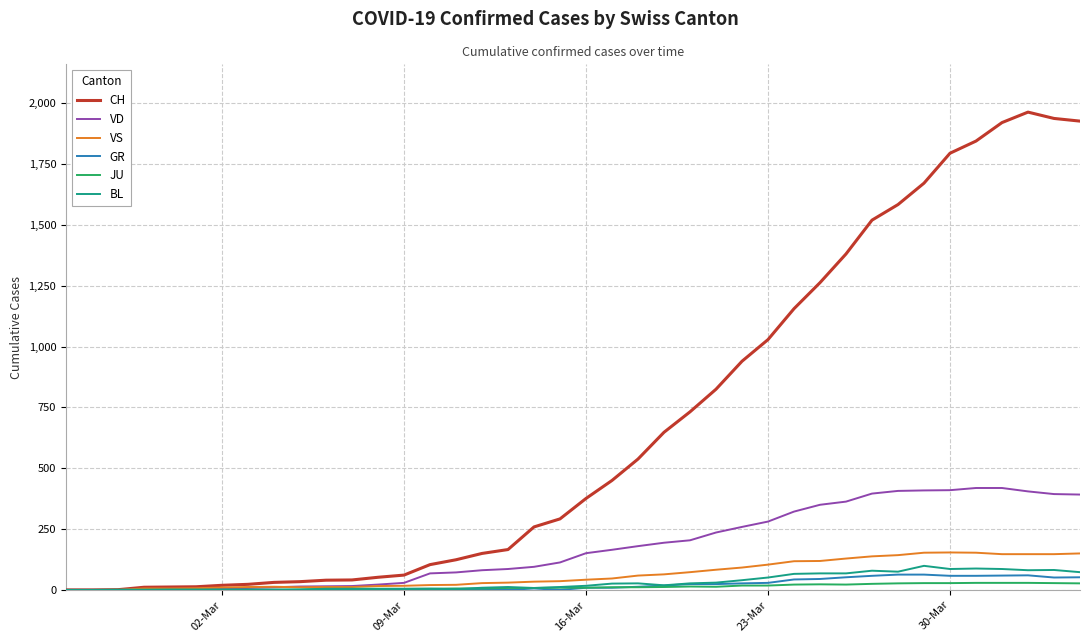

What is the greatest value displayed?

1964